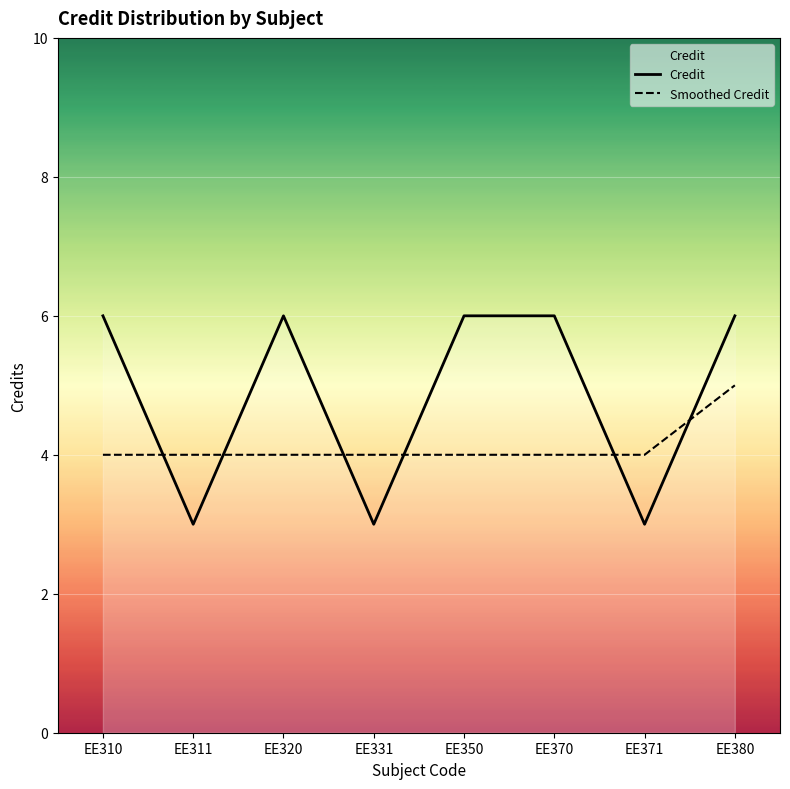

Which category has the lowest value in the Smoothed Credit series?

EE310